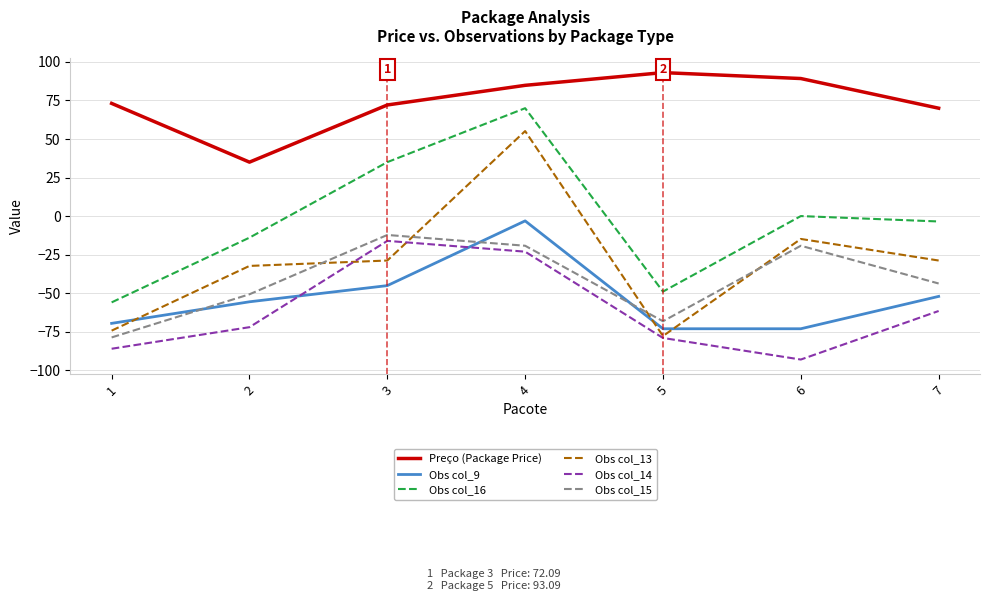

At which category is the sum across all series the highest?

4